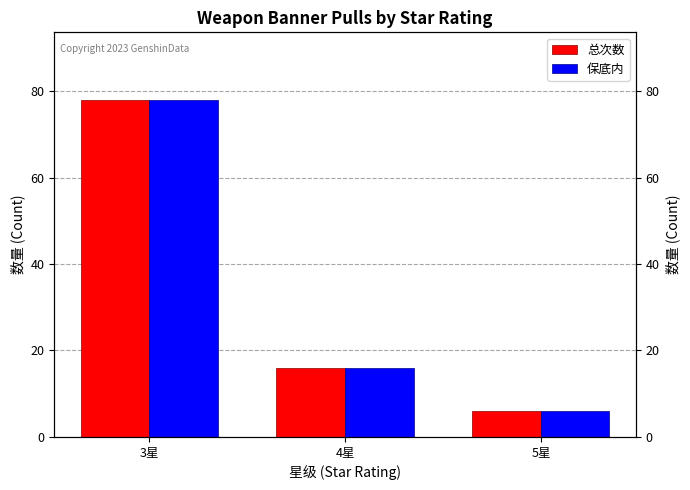

What is the difference between the maximum and minimum values in the 保底内 series?

72